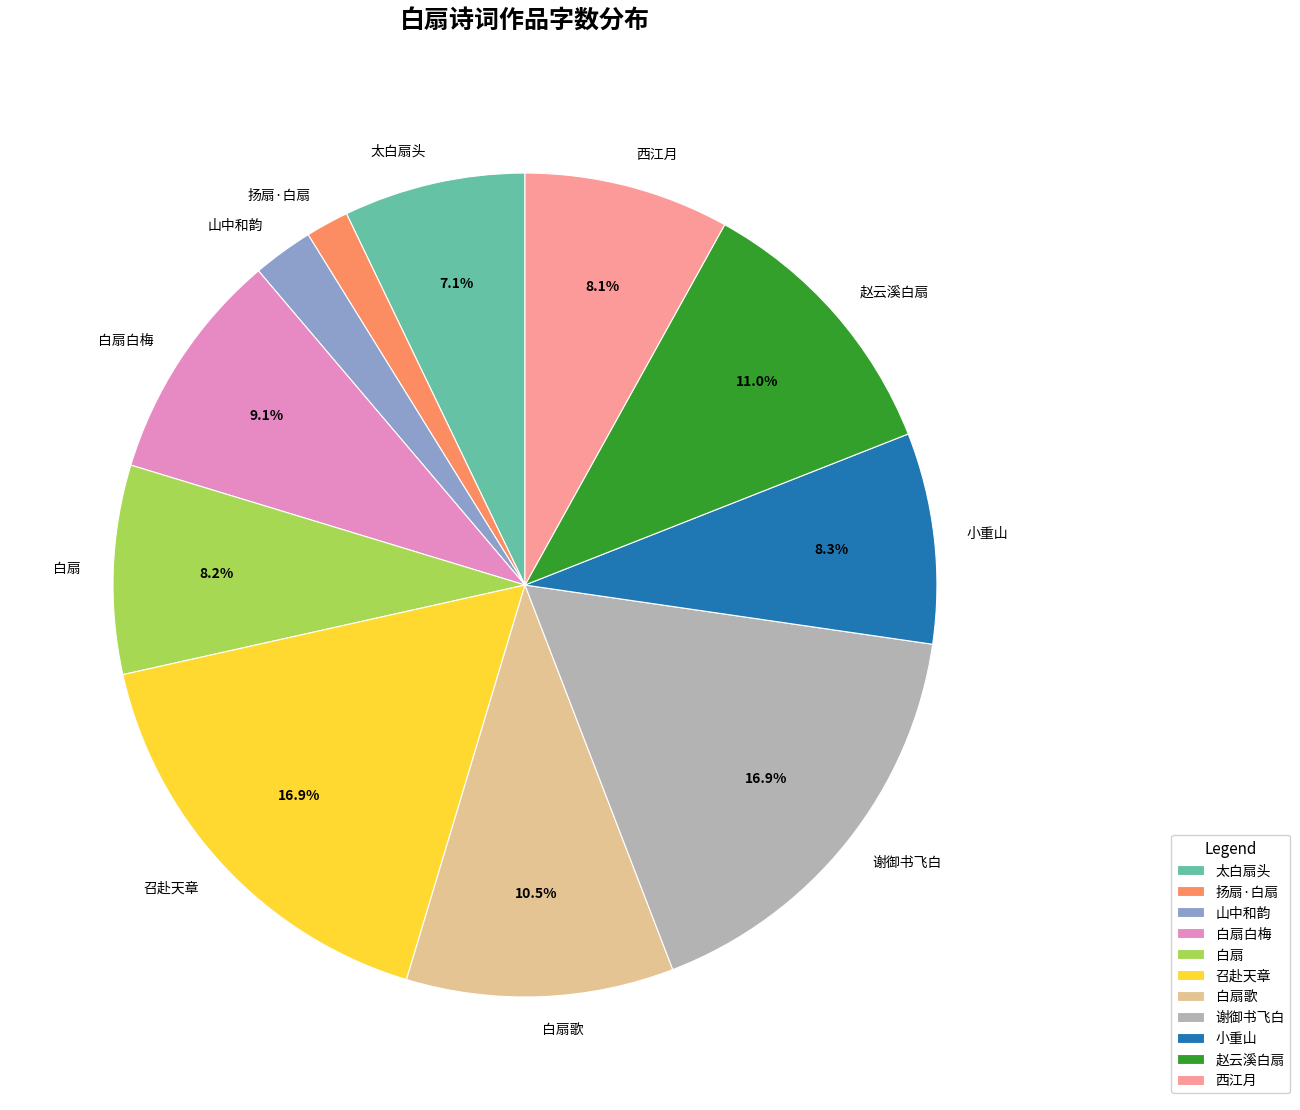

Is there any slice that represents more than half of the pie?

No